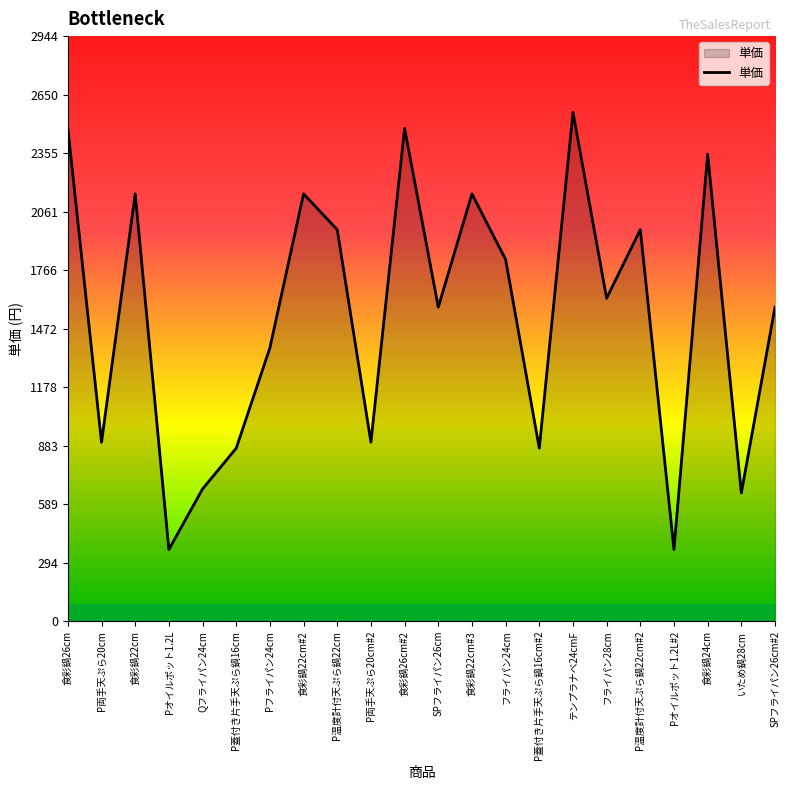

What position from the right is SPフライパン26cm?

11